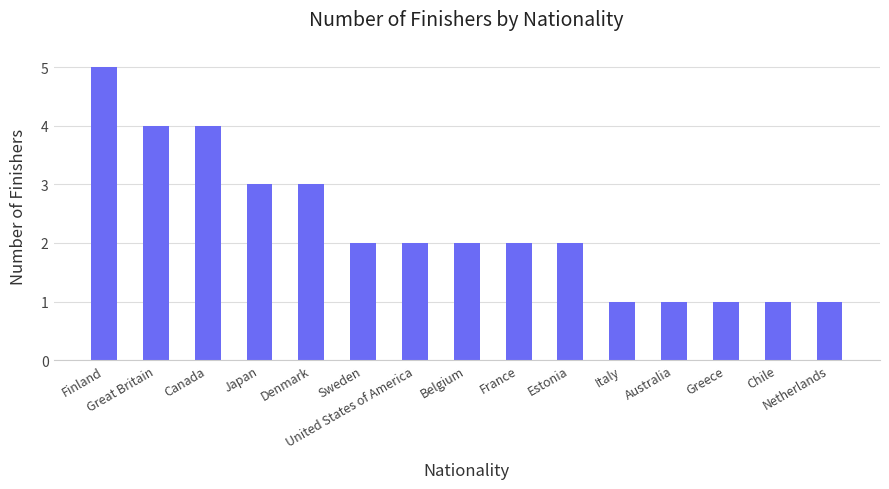

Are the bars horizontal?

No